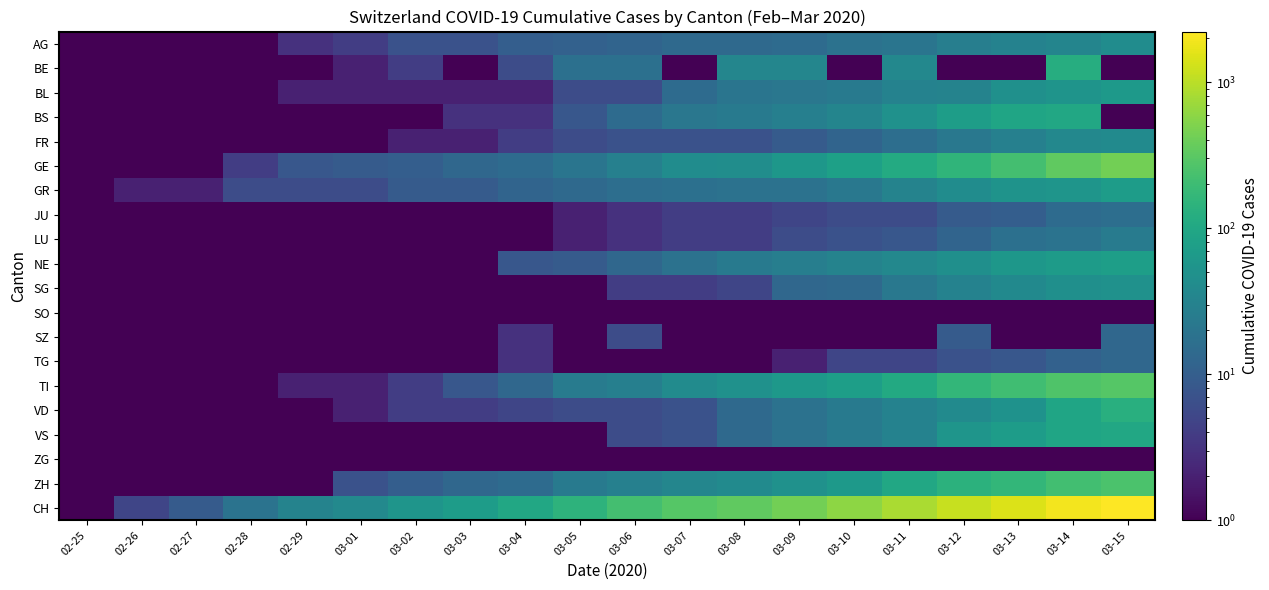

Which series changed the most between 03-08 and 03-11?

CH